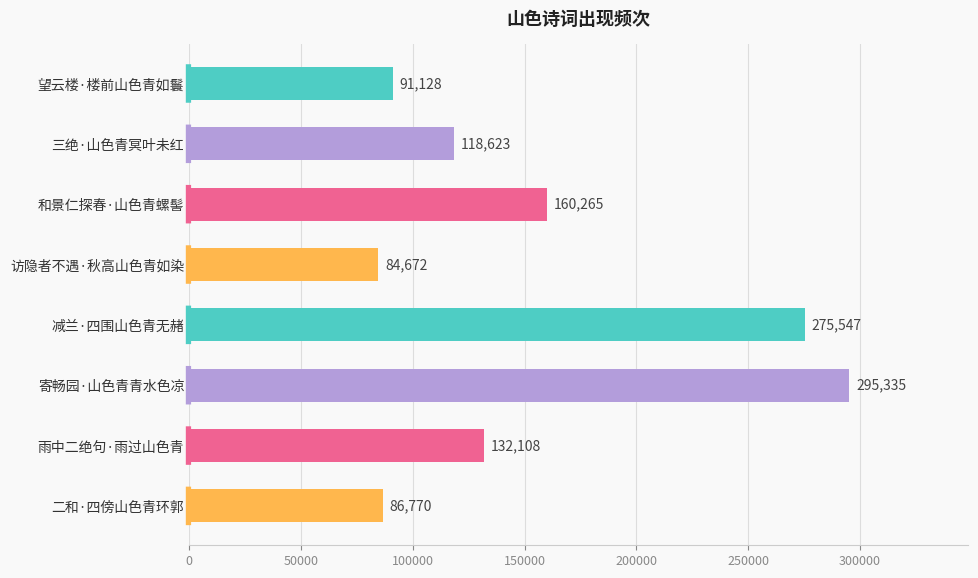

What is the sum of all values?

1244448